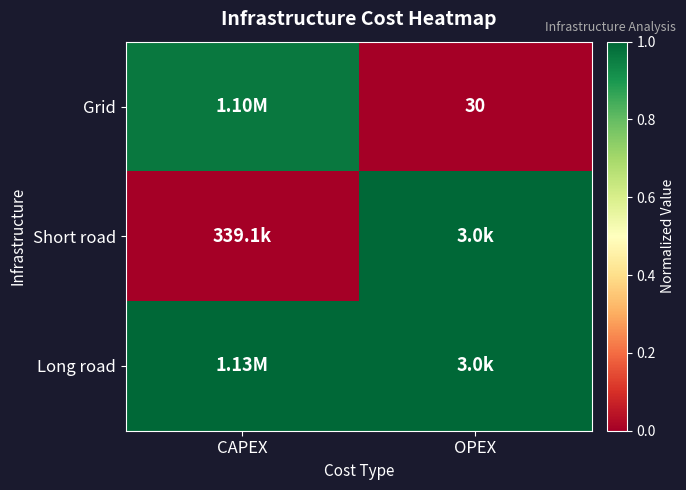

At CAPEX, list the series in order from smallest to largest.

Short road, Grid, Long road